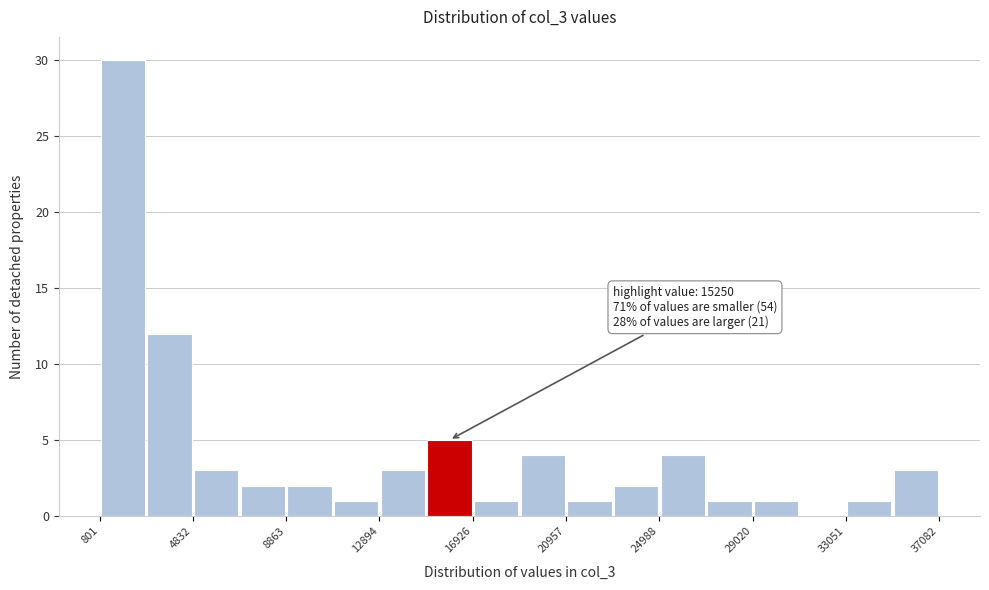

Which range on the x-axis has the tallest bar?

1000 to 3000